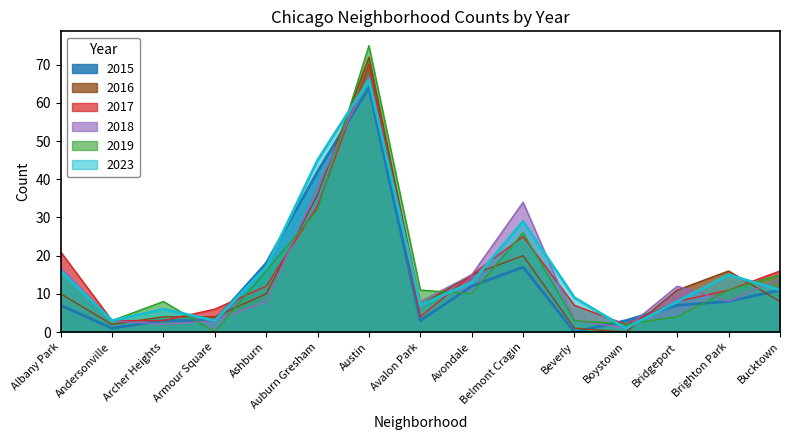

What are all the series names shown in the legend?

2015, 2016, 2017, 2018, 2019, 2023